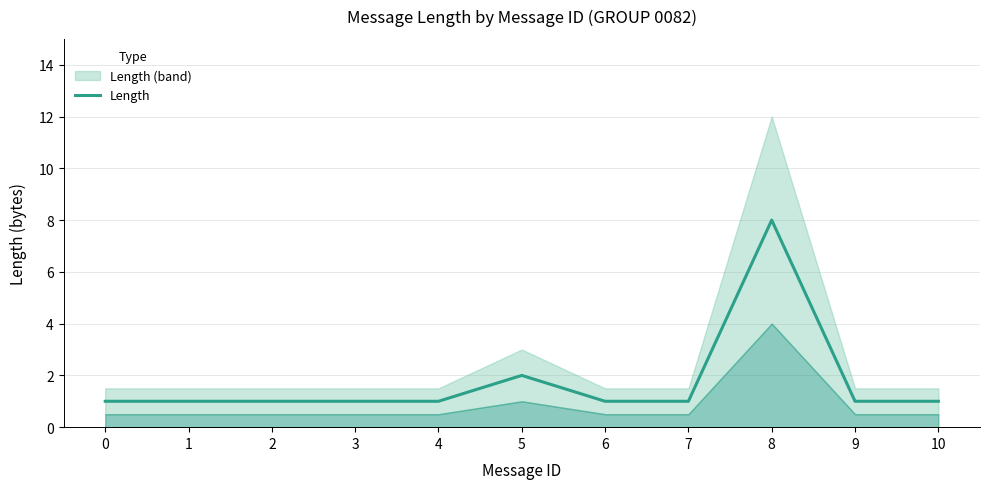

How many data points are above 1?

2